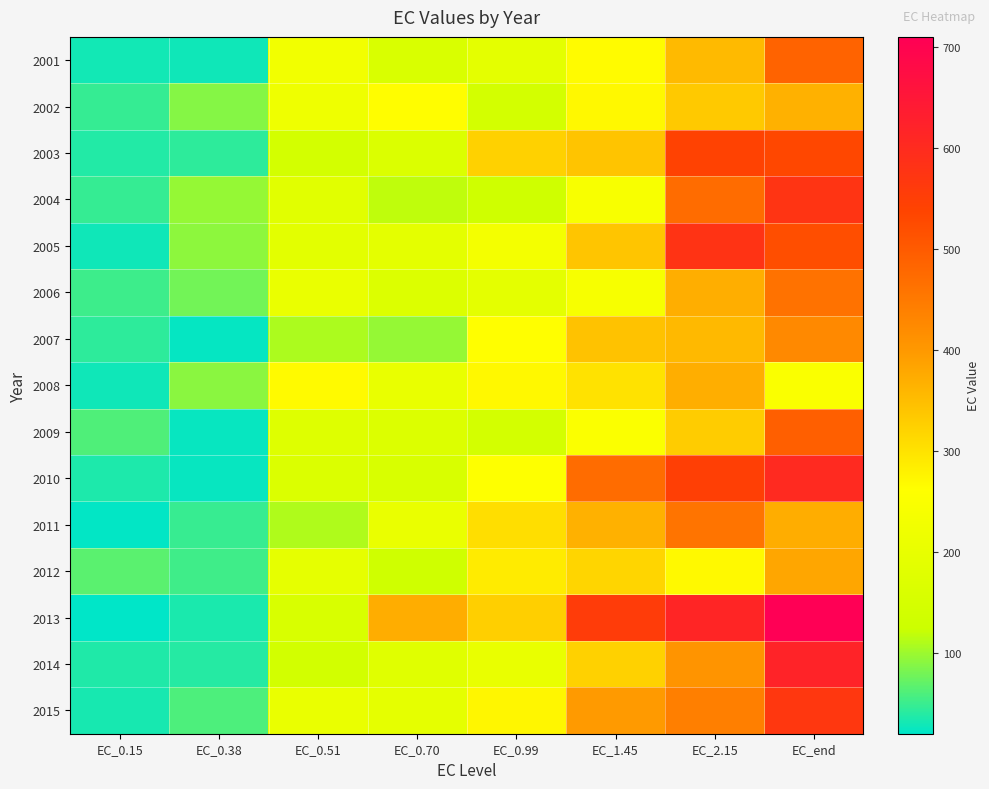

At which category does the chart reach its peak across all series?

EC_end